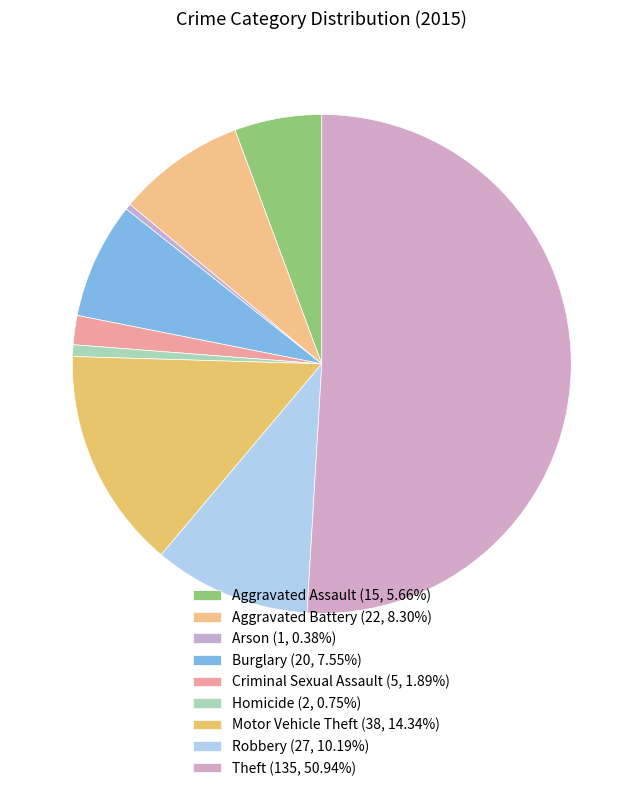

The Criminal Sexual Assault slice represents 2% of the pie. True or false?

True